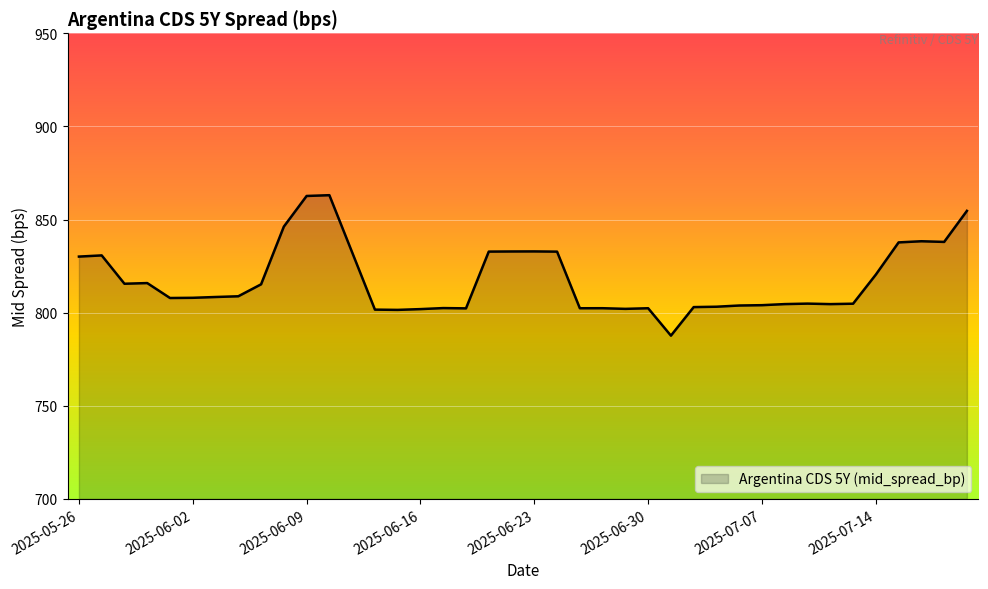

What is the greatest value displayed?

863.1